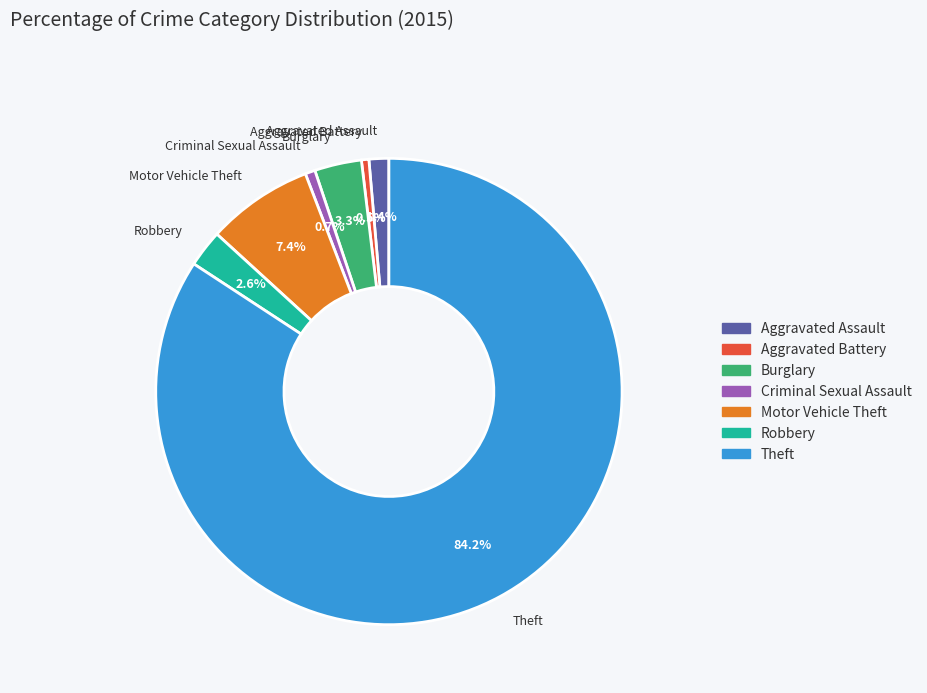

True or false: Burglary accounts for 3% of the total.

True